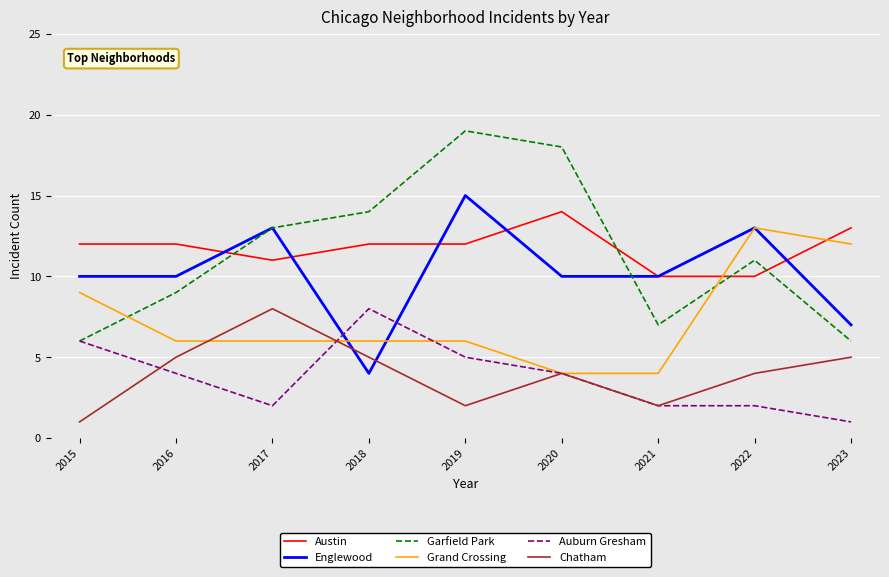

Where does the Chatham series first go above 4?

2016